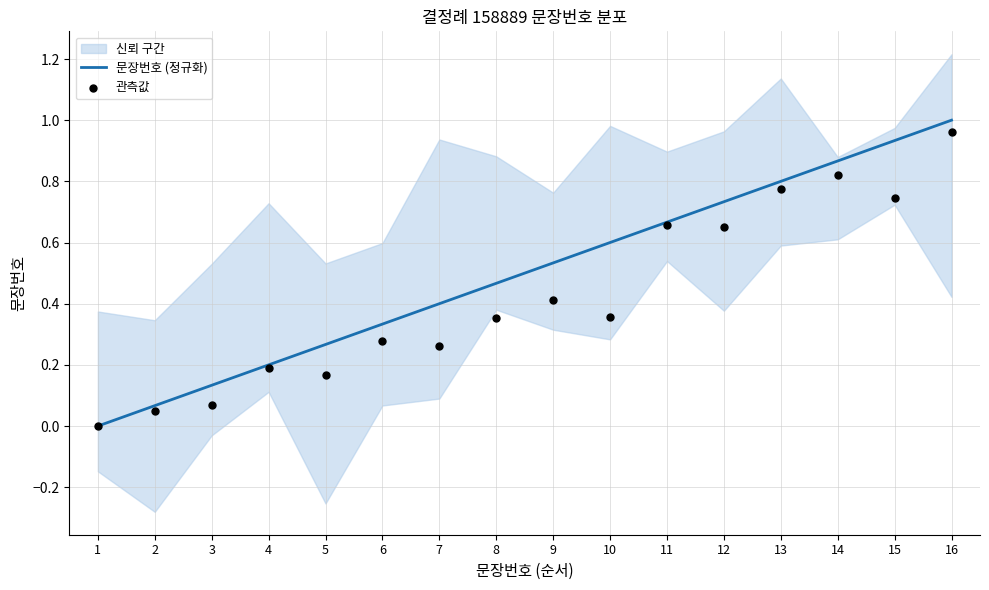

At how many categories does at least one series exceed 0?

15